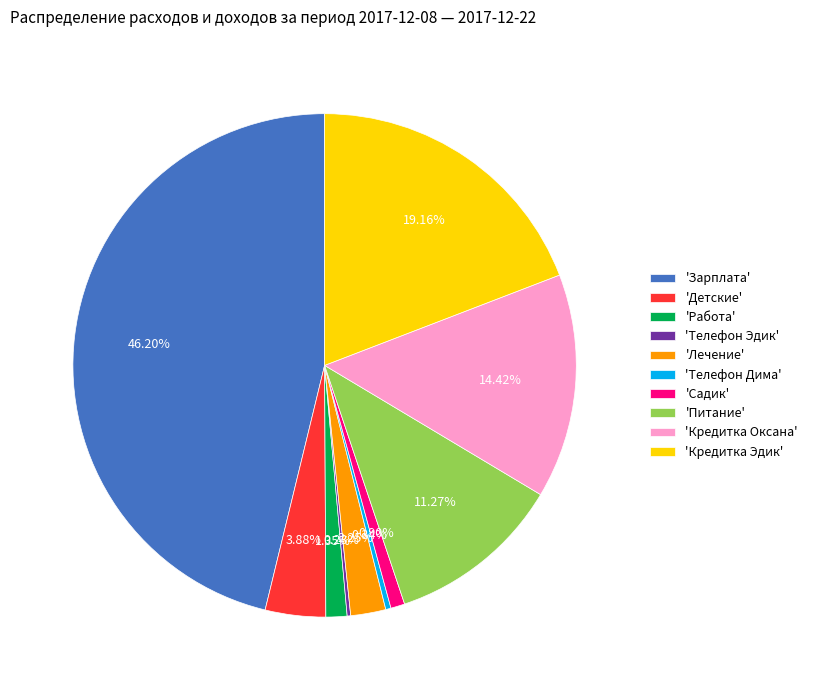

Does any single category account for the majority?

No